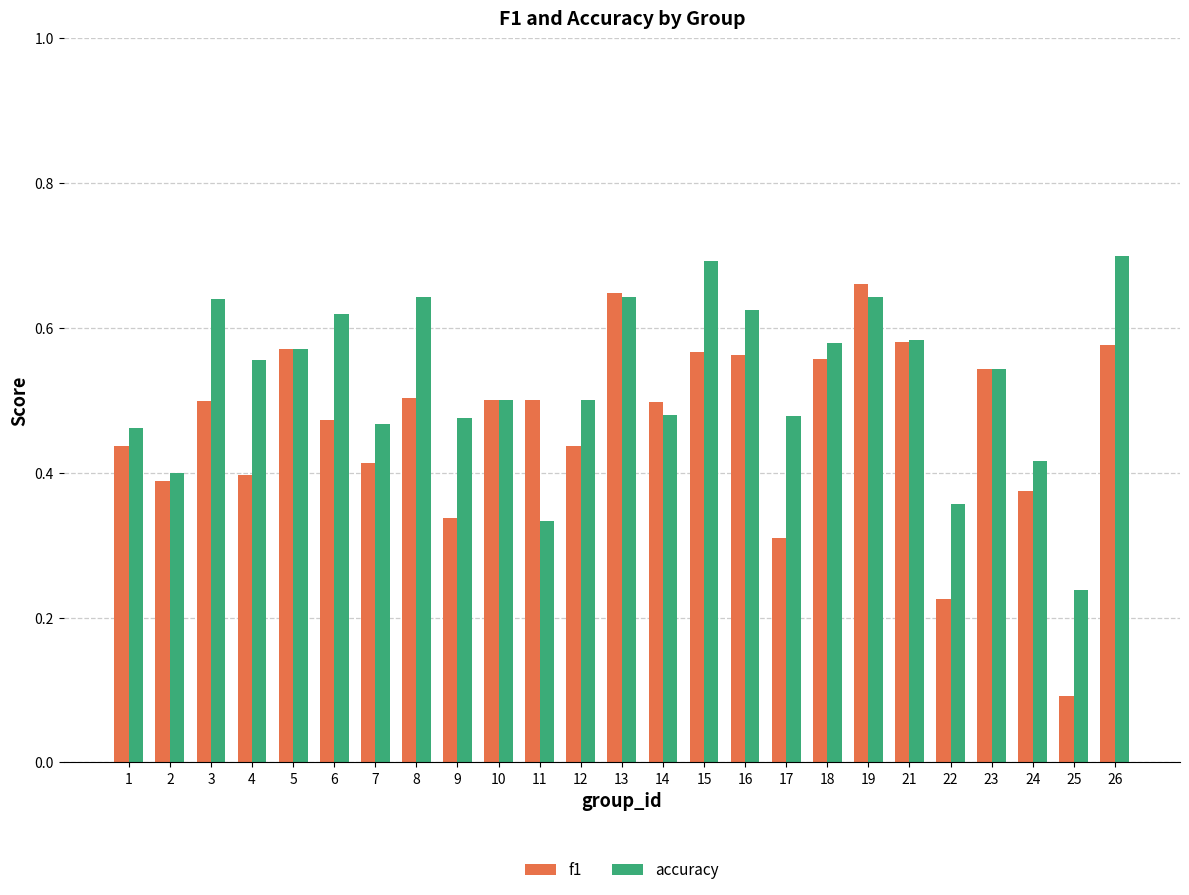

What is the sum of all f1 values?

11.7